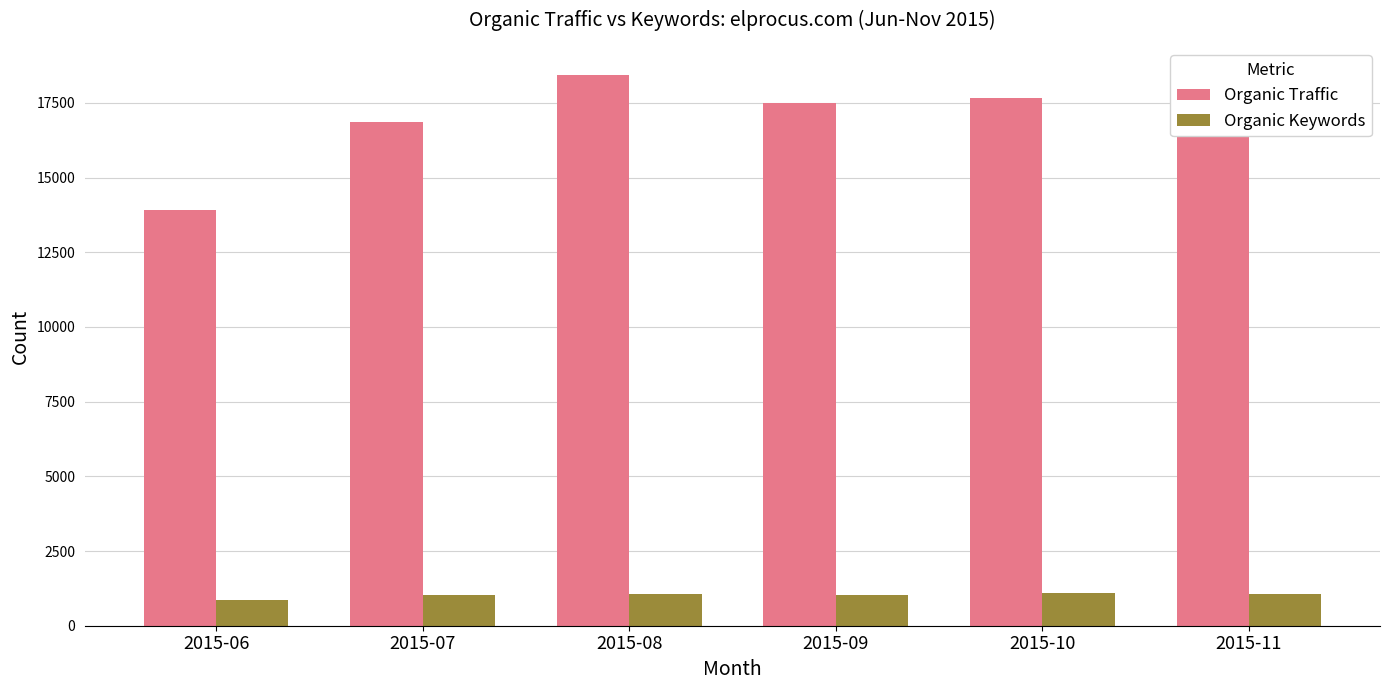

What is the difference between the second highest and minimum values in the Organic Keywords series?

213